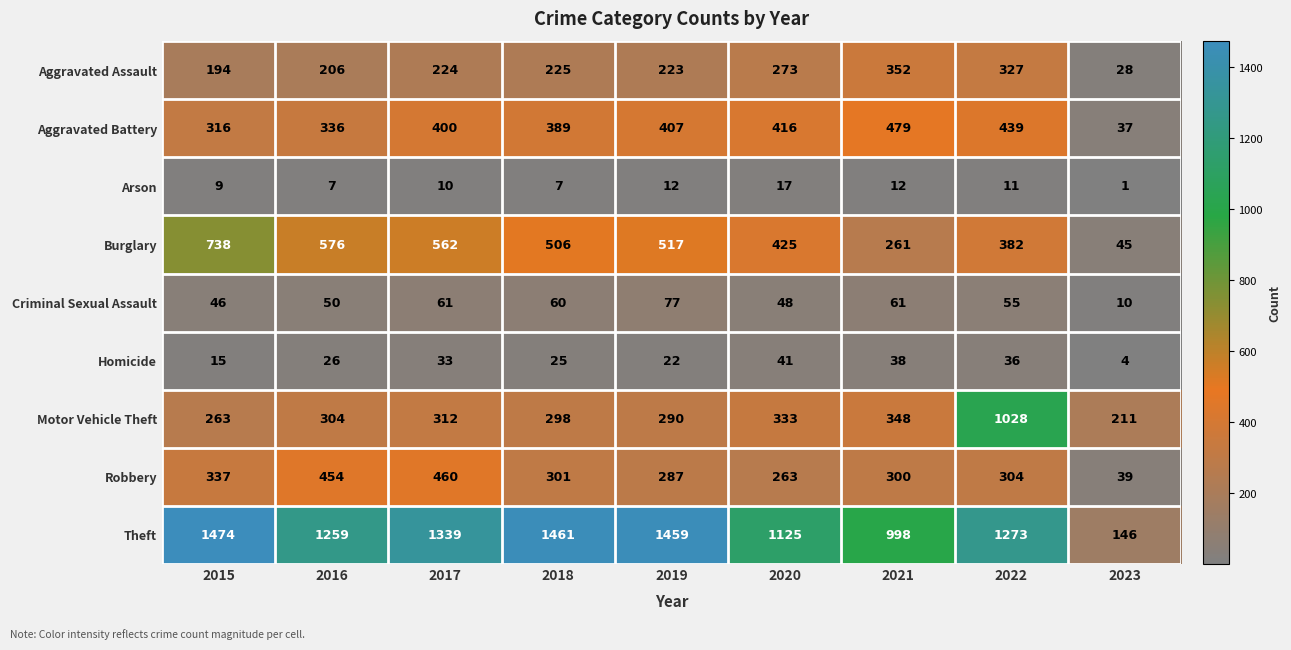

Which series has the largest total across all categories?

Theft